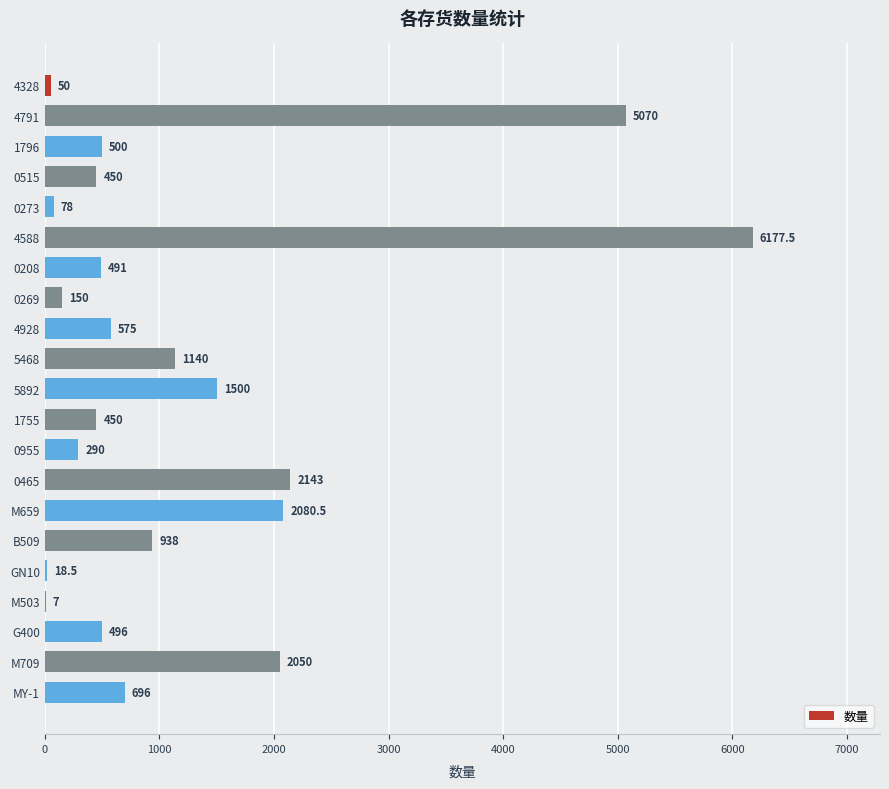

Which label corresponds to the largest value in the chart?

4588